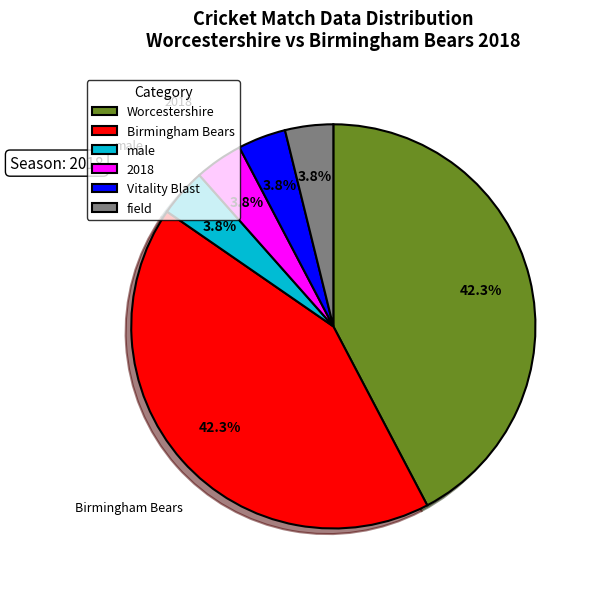

How many segments does this pie chart have?

6